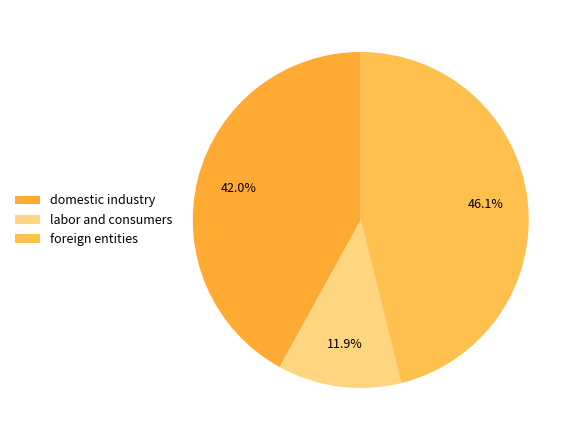

Does domestic industry represent more than half of the total?

No